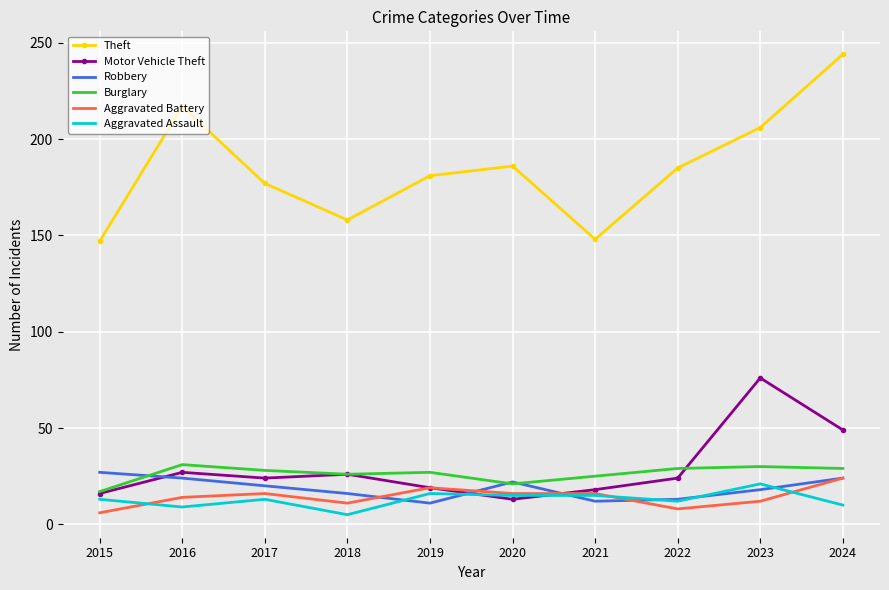

True or false: Robbery has a value of 4 at 2021.

False